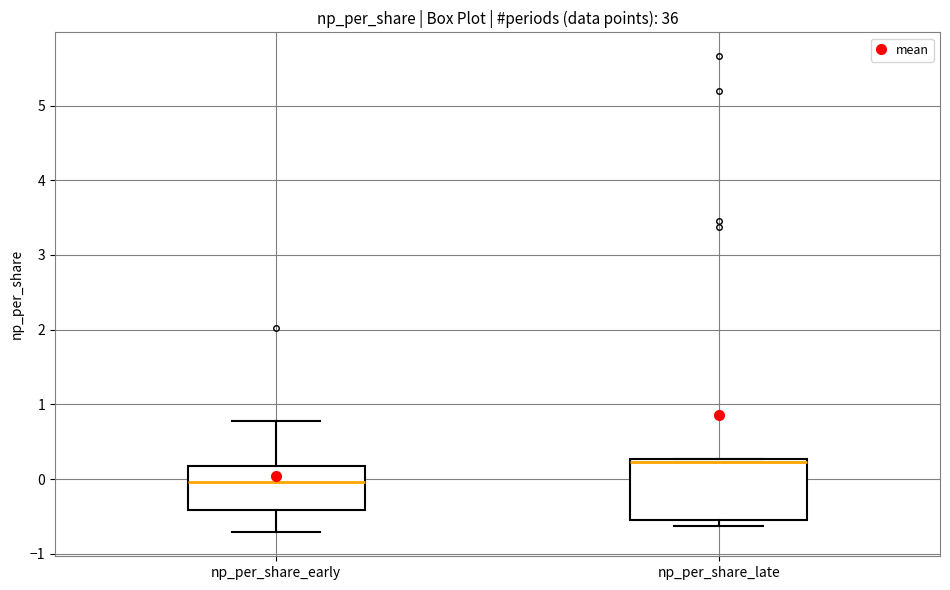

Reading left to right, transcribe this box plot: for each box, give where its median line is, the range the box spans, and where its two whiskers end, as read against the y-axis. The values are not printed on the chart, so give them approximately, as read against the axis.

np_per_share_early: median 0.0, box -0.4 to 0.2, whiskers -0.7 to 0.8
np_per_share_late: median 0.2, box -0.5 to 0.3, whiskers -0.6 to 0.3